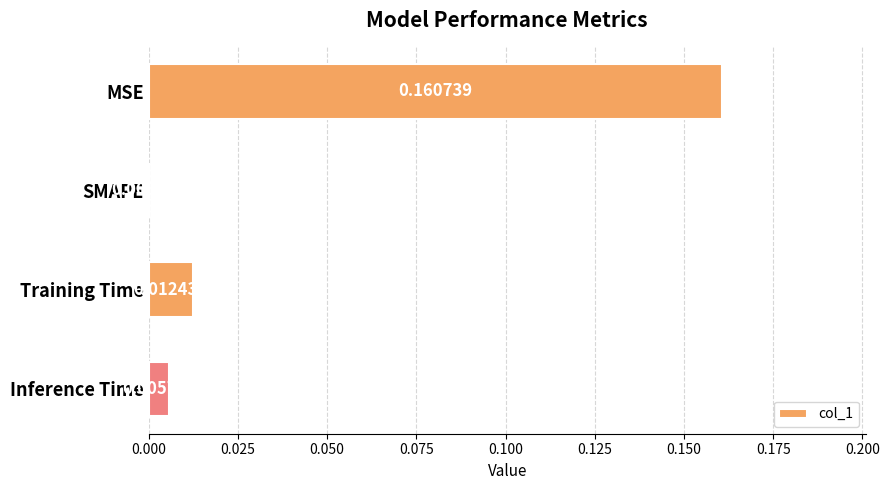

Which has a higher value, SMAPE or MSE?

MSE